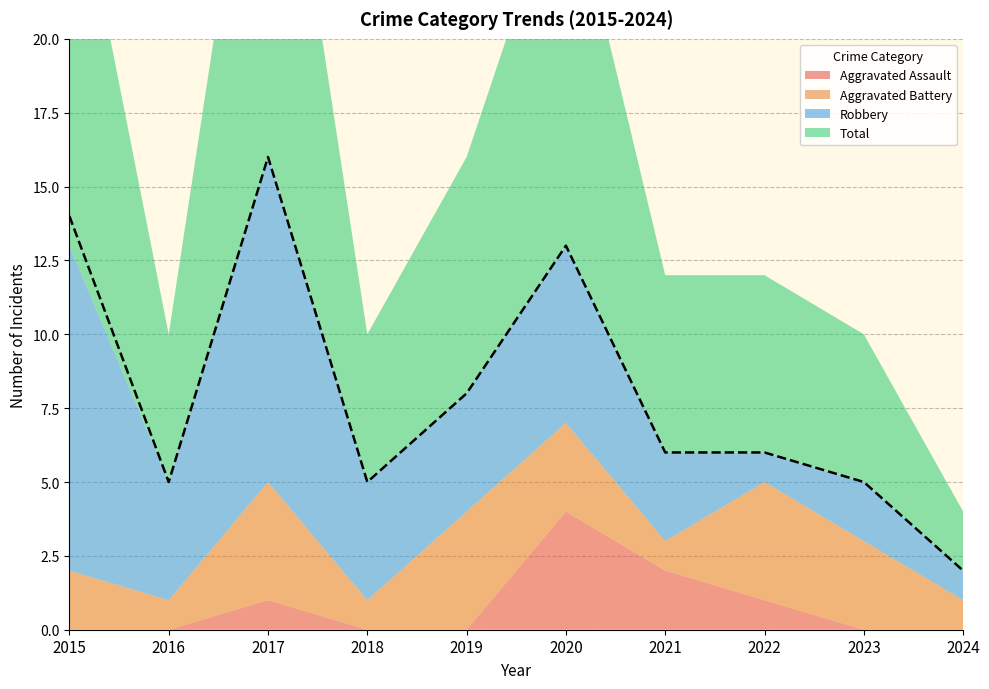

What value does the Aggravated Battery series have at 2021?

1